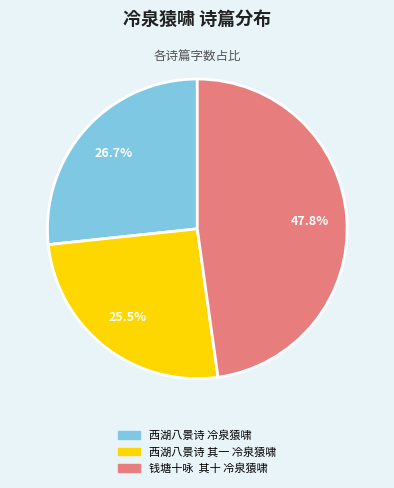

Rank the categories by value from highest to lowest.

钱塘十咏 其十 冷泉猿啸, 西湖八景诗 冷泉猿啸, 西湖八景诗 其一 冷泉猿啸